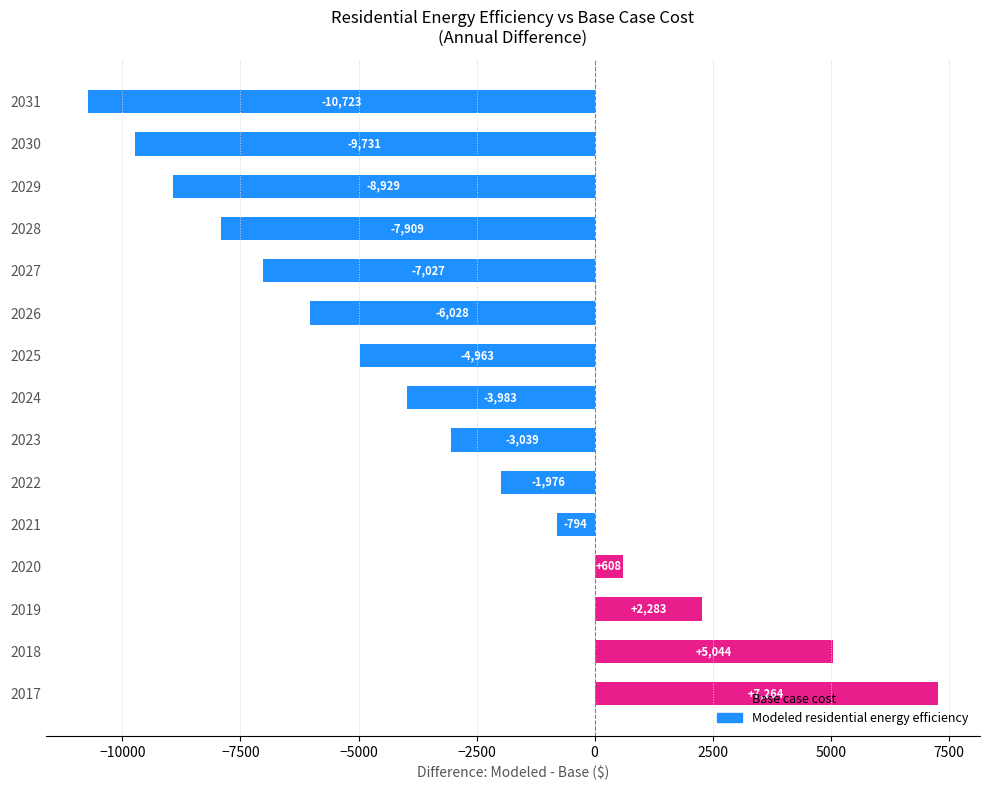

What is the minimum value shown in the chart?

-10723.1